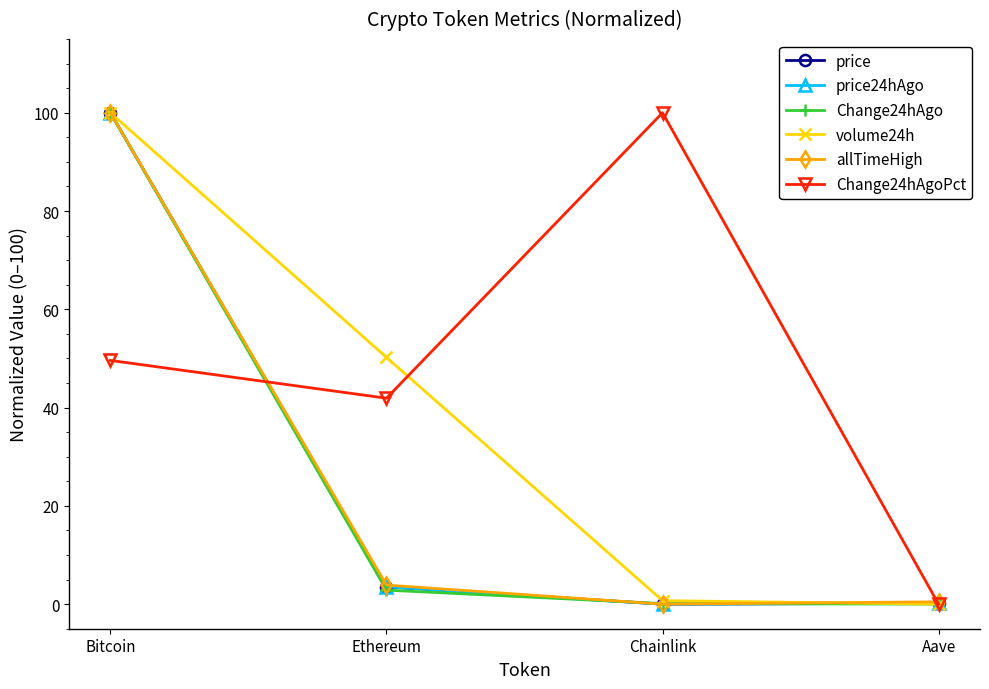

Which series changed the most between Bitcoin and Ethereum?

Change24hAgo